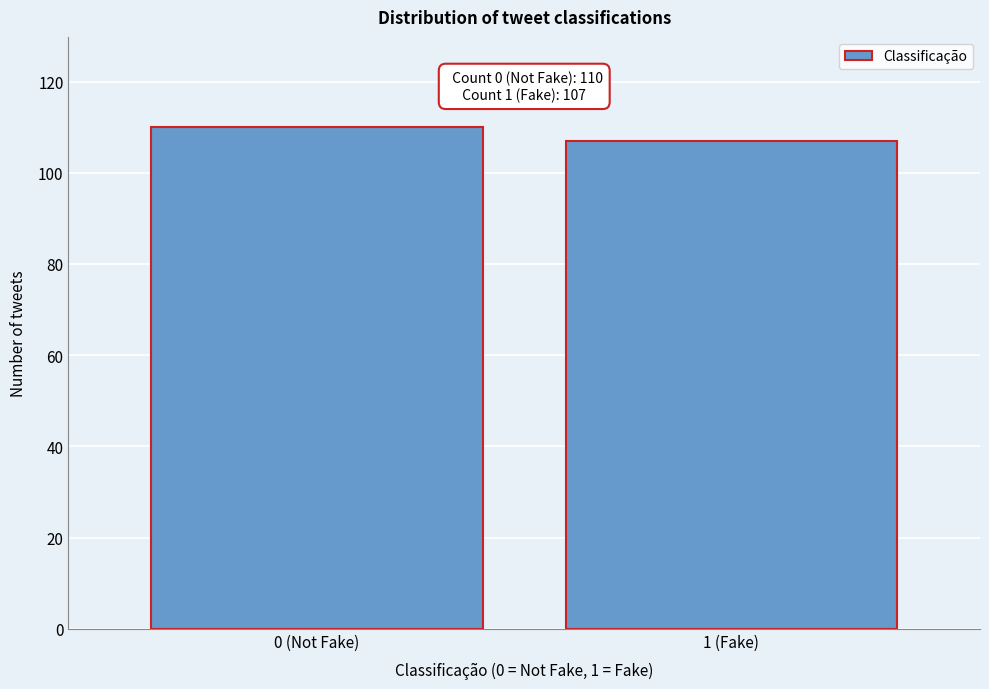

Reading left to right, extract all data points from this chart.

0 (Not Fake)=110	1 (Fake)=107